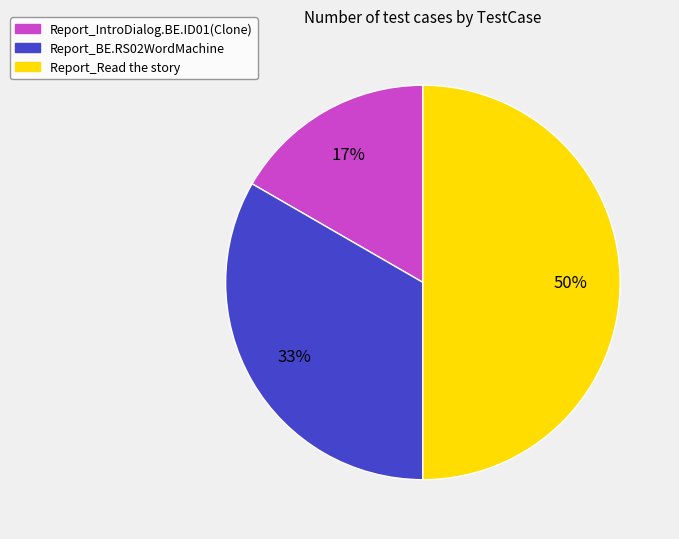

Which slice is the smallest?

Report_IntroDialog.BE.ID01(Clone)